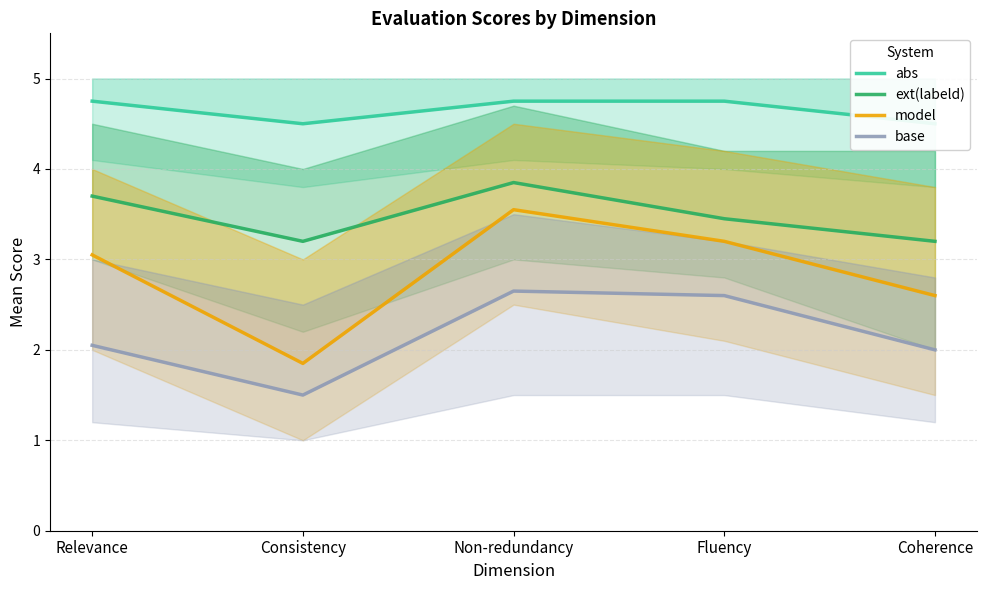

At which category is the sum across all series the highest?

Non-redundancy